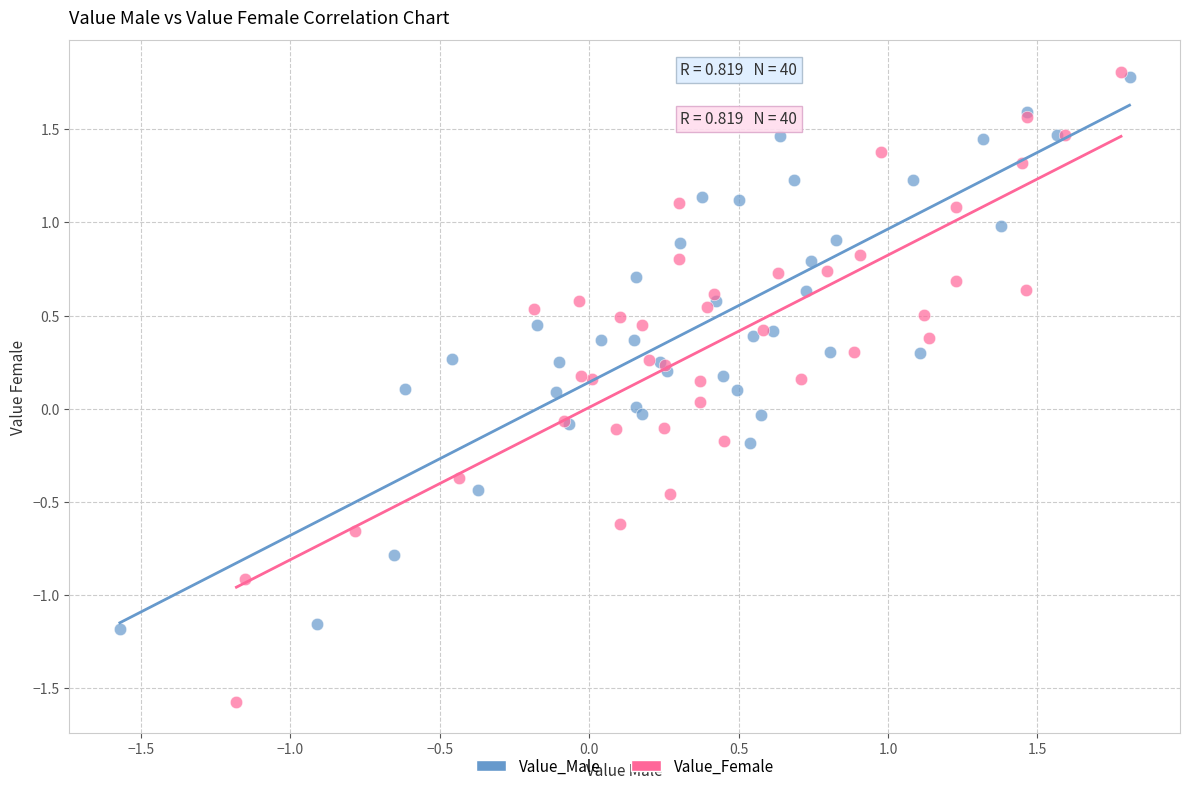

Which series has the widest spread of Y values?

Value_Female